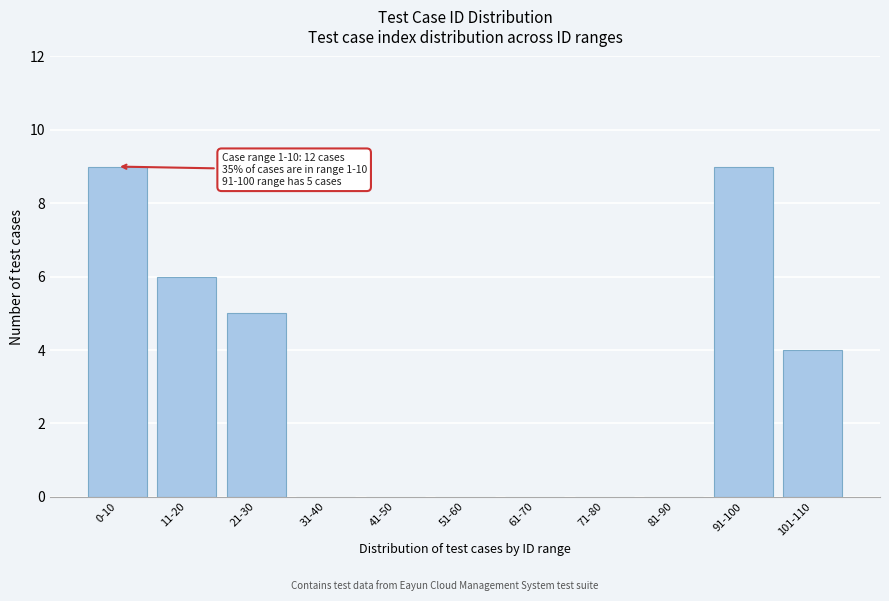

Reading left to right, transcribe all the data shown in this chart.

0-10=9	11-20=6	21-30=5	31-40=0	41-50=0	51-60=0	61-70=0	71-80=0	81-90=0	91-100=9	101-110=4